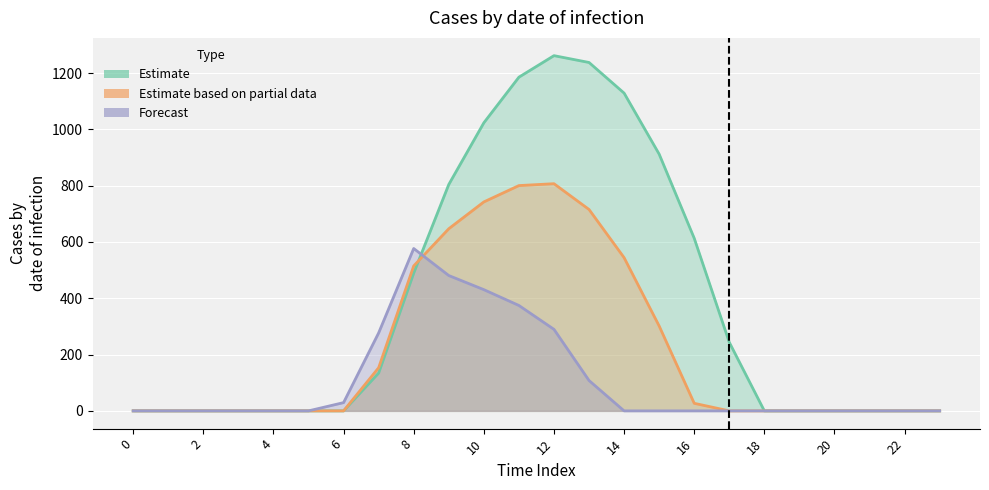

At how many categories does at least one series exceed 607?

8